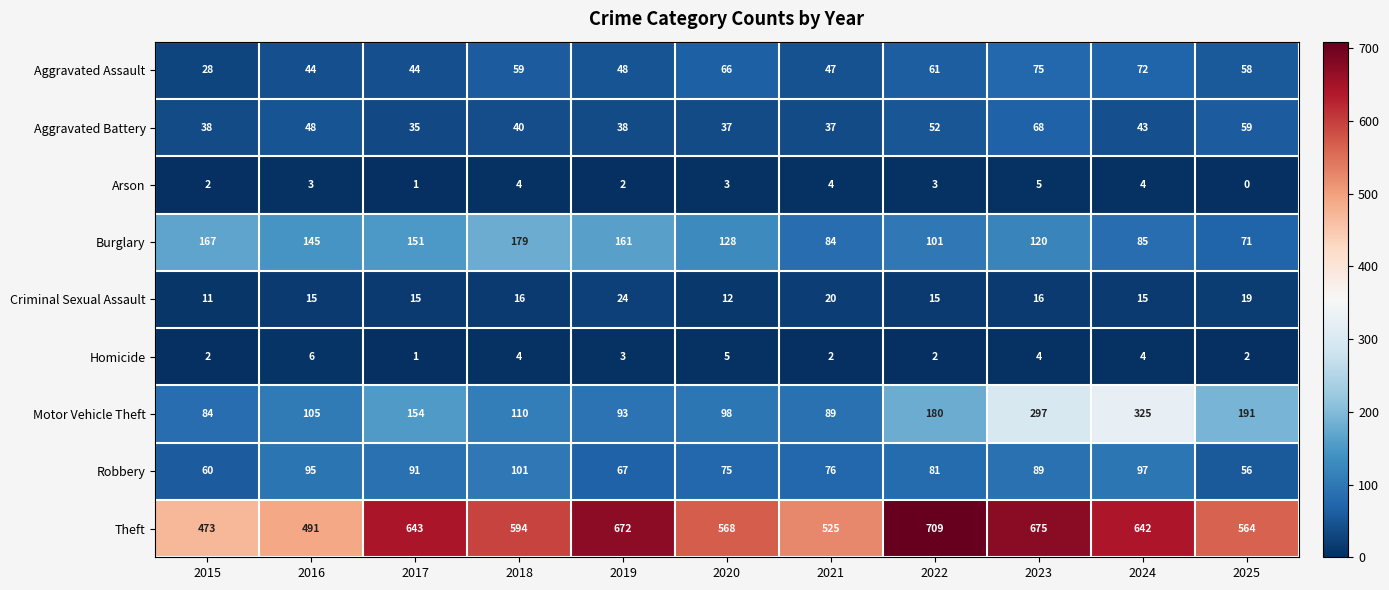

Is it true that Homicide equals 4 at 2018?

True